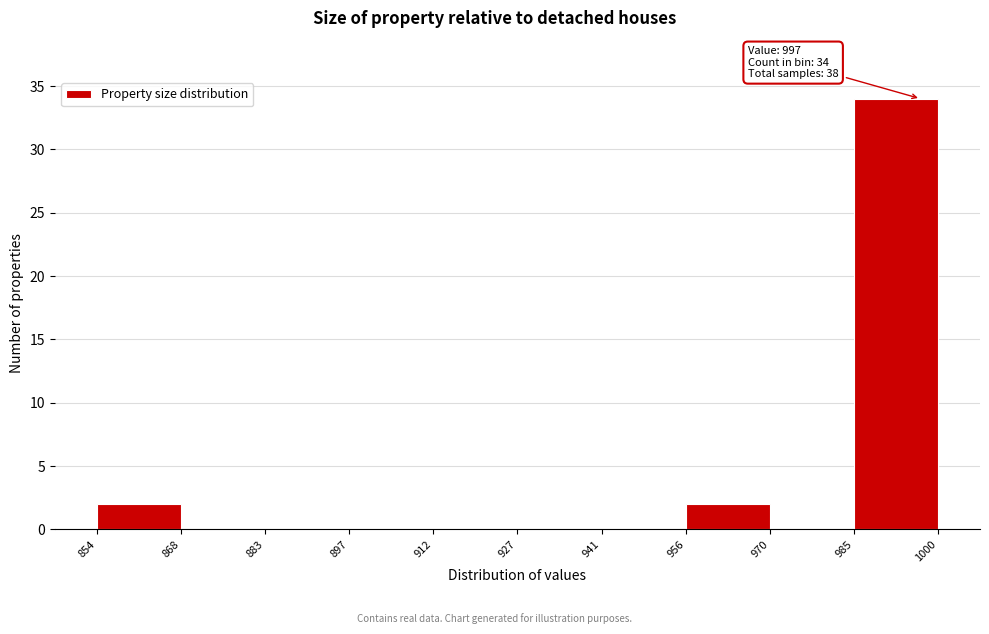

Over which range of the x-axis is the bar tallest?

985 to 1000